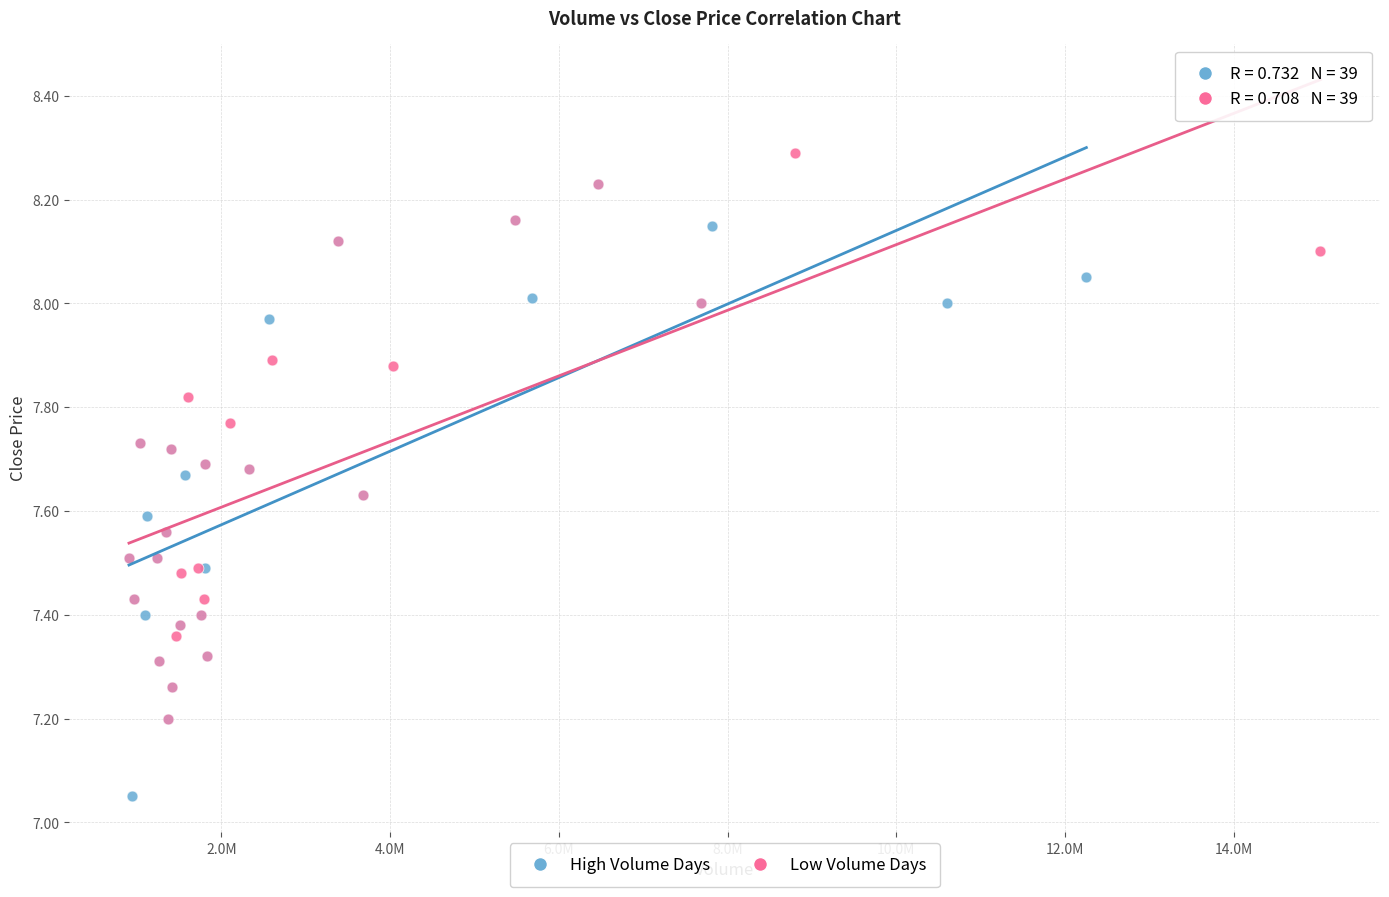

Which series contains the lowest Y value?

High Volume Days